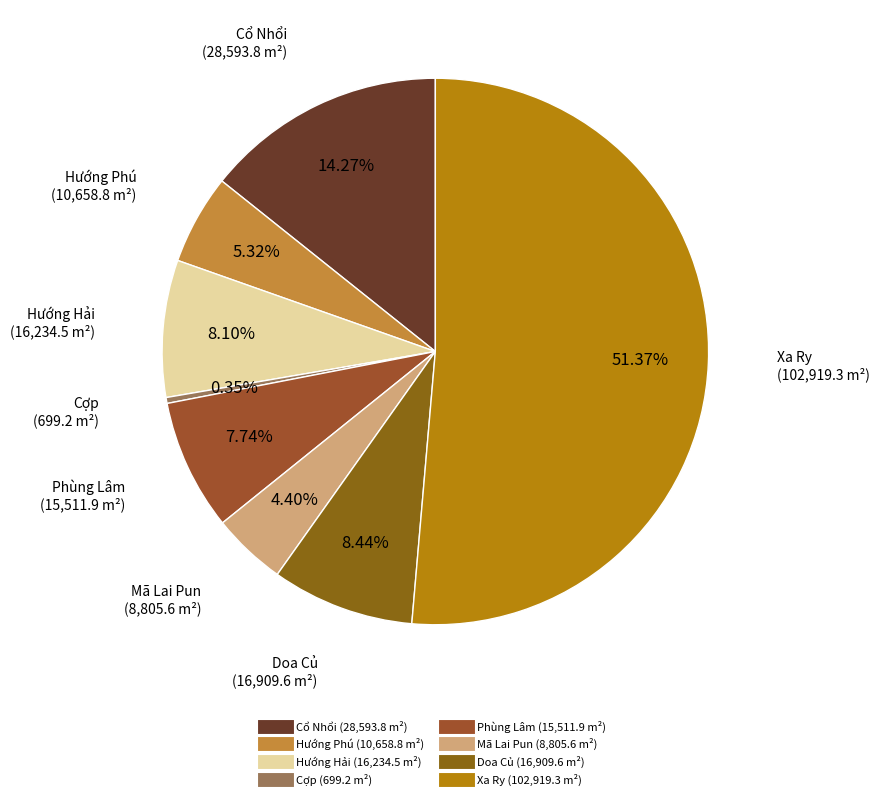

Is it true that Xa Ry is 51% of the pie?

True